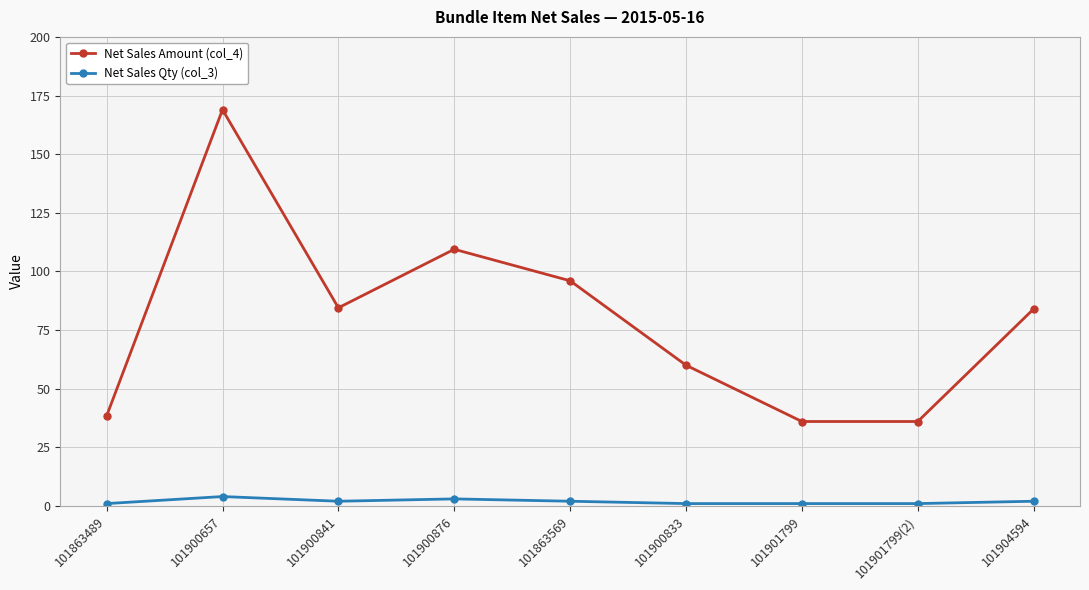

What is the label of the 8th point from the left?

101901799(2)